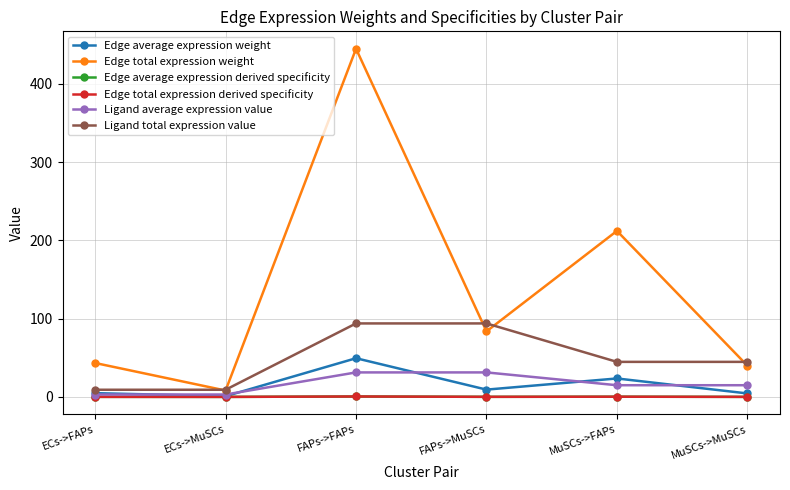

Is this an area chart (filled region under the line)?

No